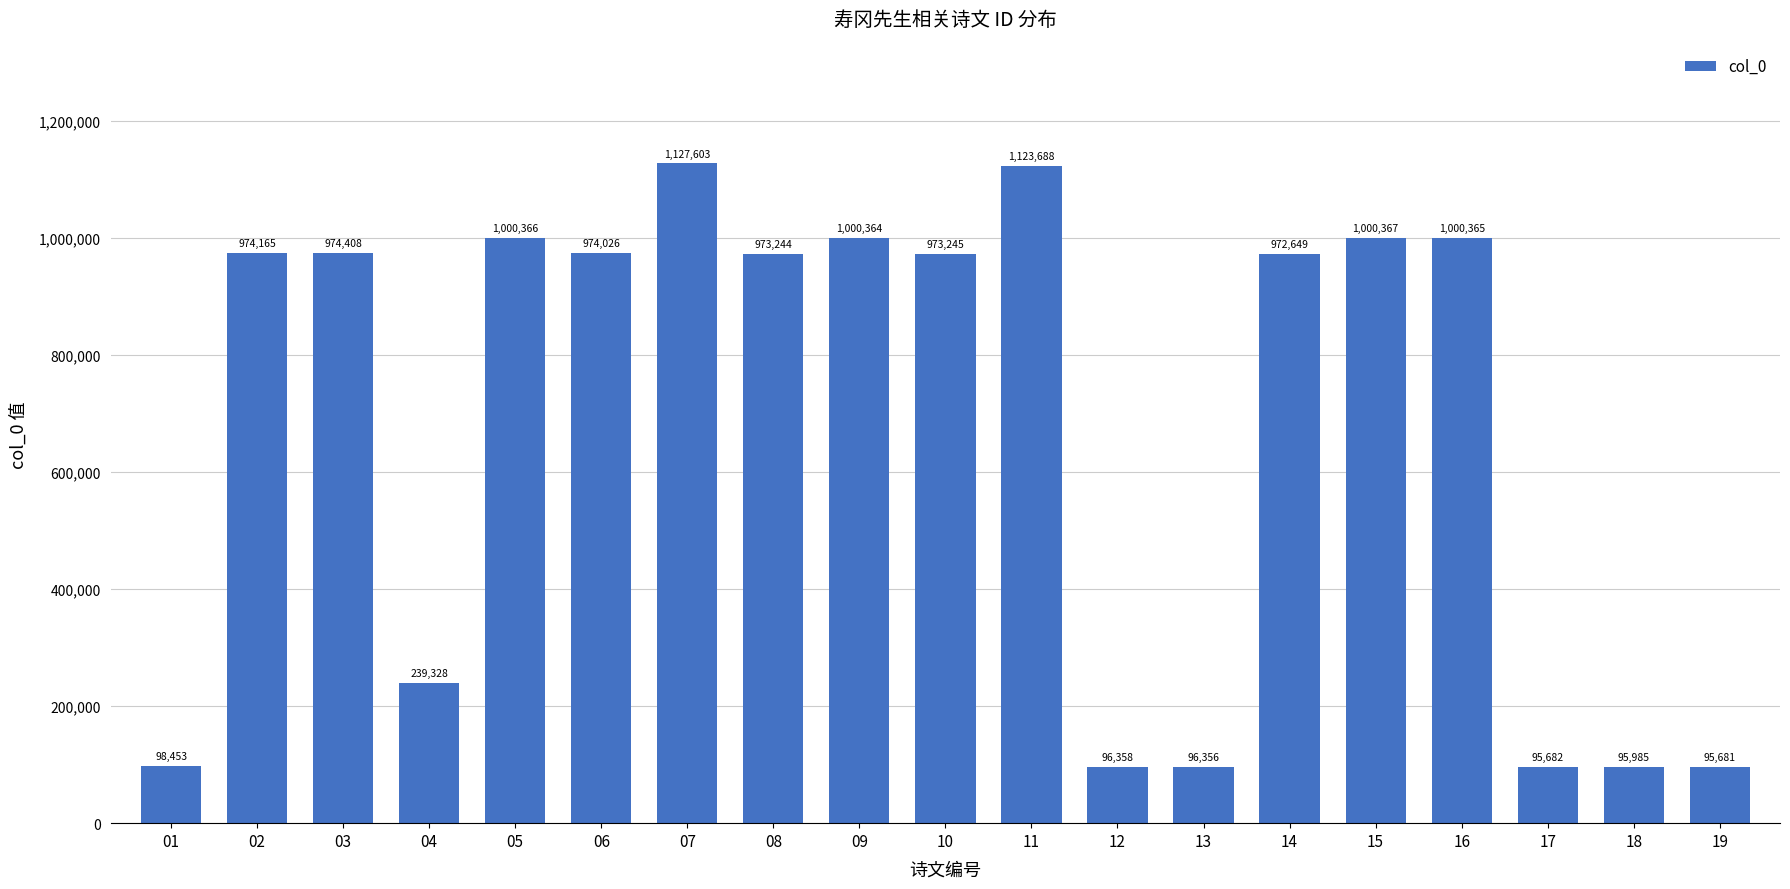

What is the ratio of the value at 10 to the value at 09?

1.0